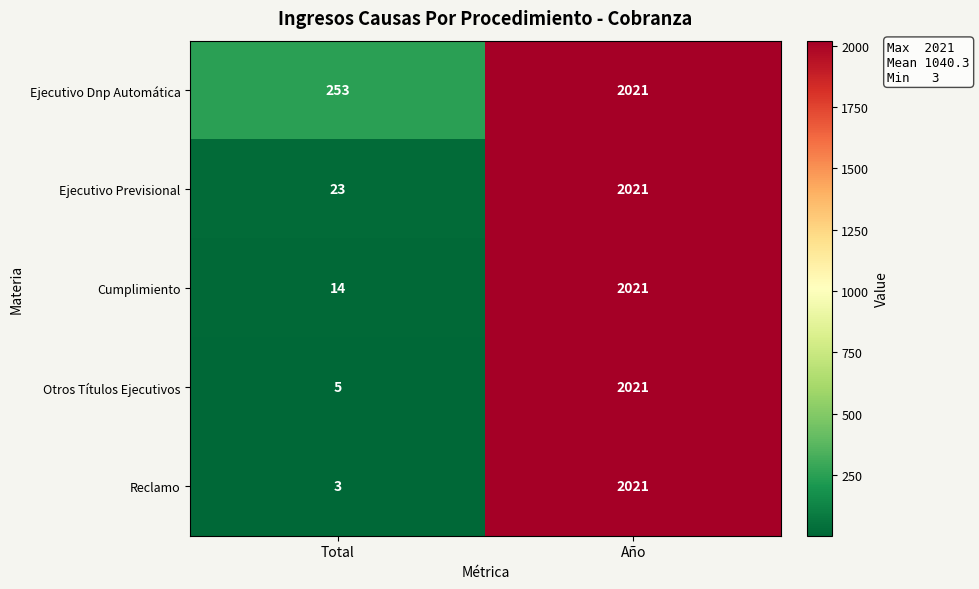

How many distinct data groups are displayed?

5